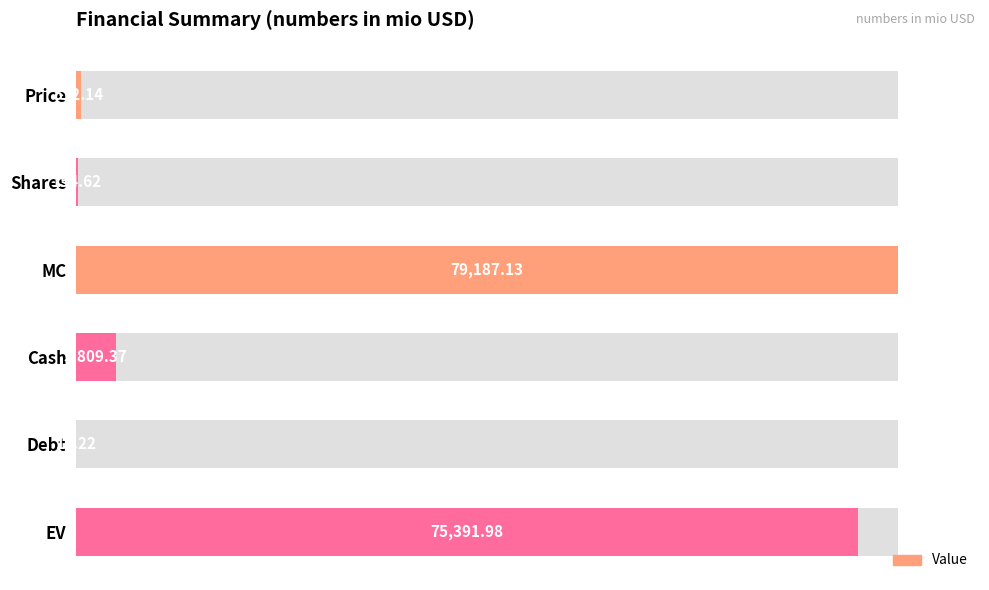

Reading left to right, what are all the values shown in this chart?

0.6	0.2	100.0	4.8	0.0	95.2